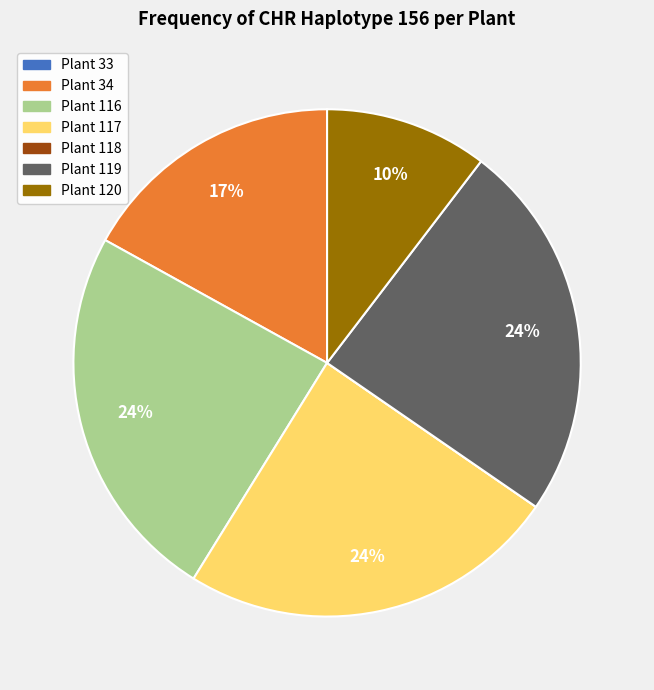

Does any single category account for the majority?

No